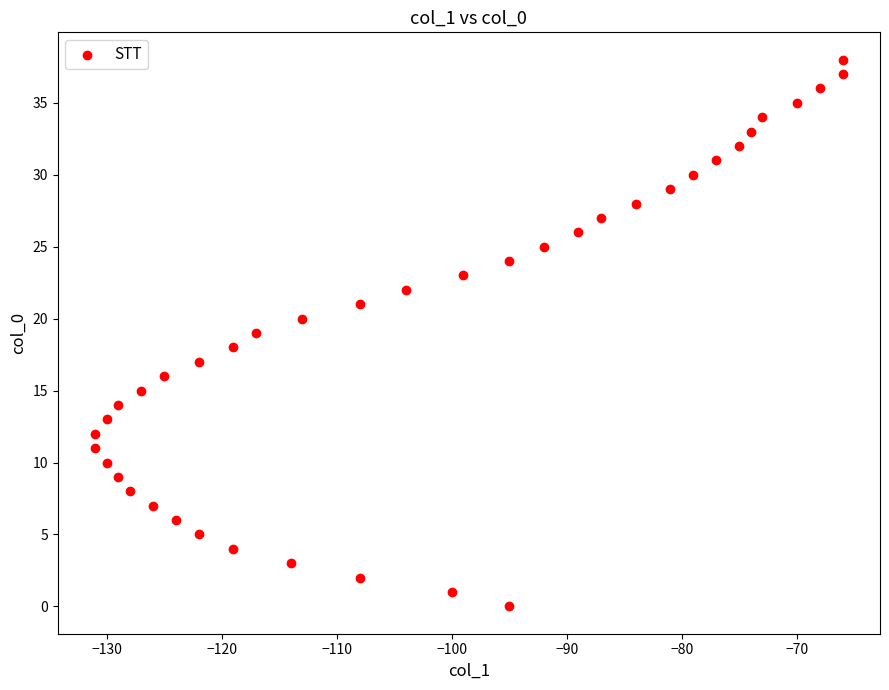

What is the range of Y values (max minus min)?

38